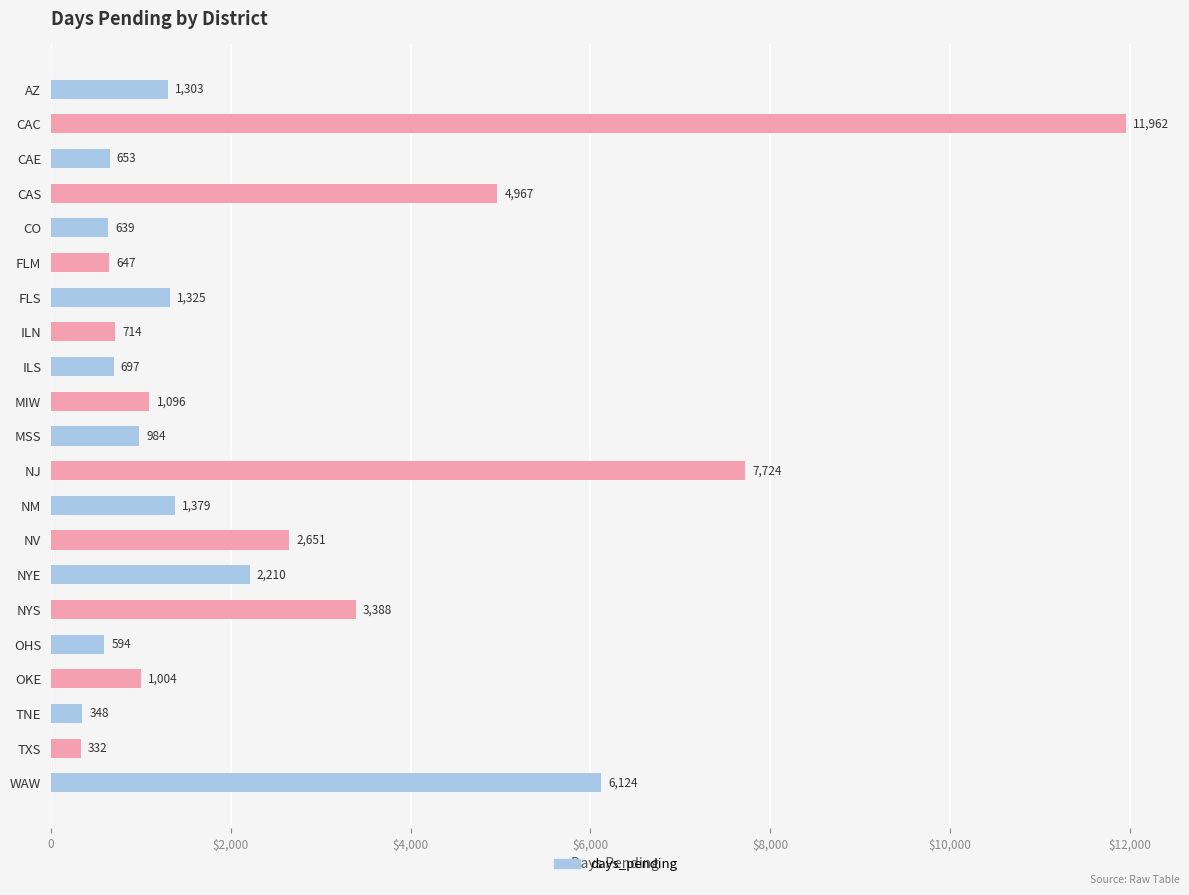

What is the sum of all values?

50741